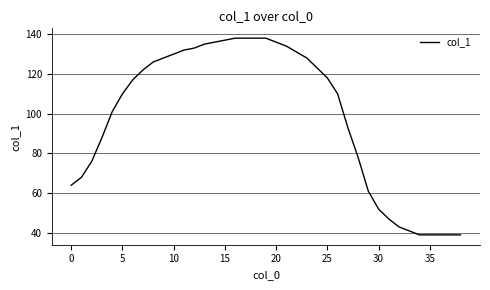

Reading left to right, transcribe all the data shown in this chart.

64	68	76	88	101	110	117	122	126	128	130	132	133	135	136	137	138	138	138	138	136	134	131	128	123	118	110	93	78	61	52	47	43	41	39	39	39	39	39